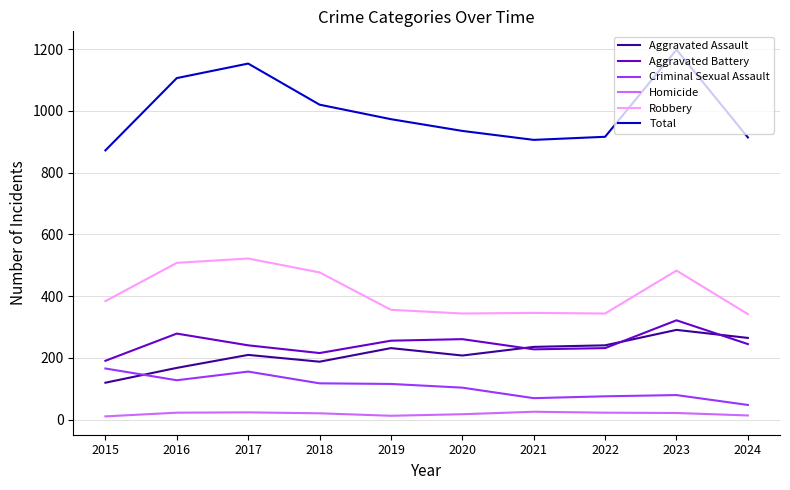

The Total series shows 914 at 2024. True or false?

True